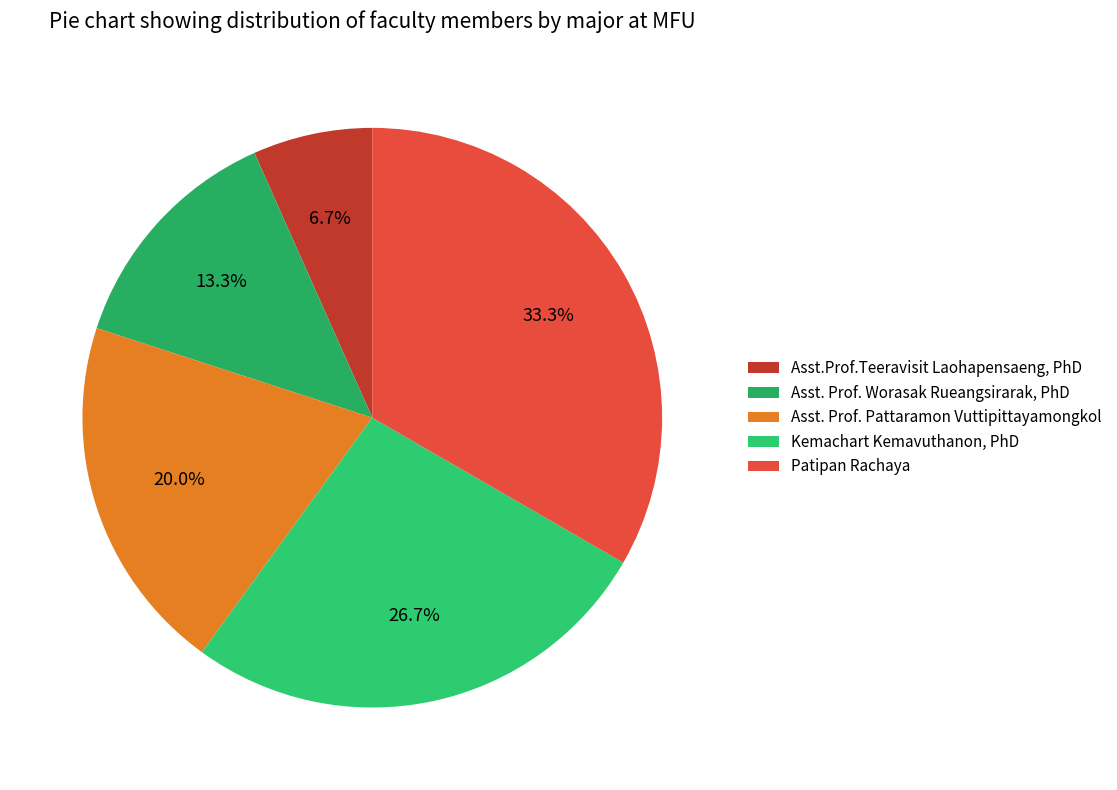

What percentage is NOT represented by Patipan Rachaya?

66.7%